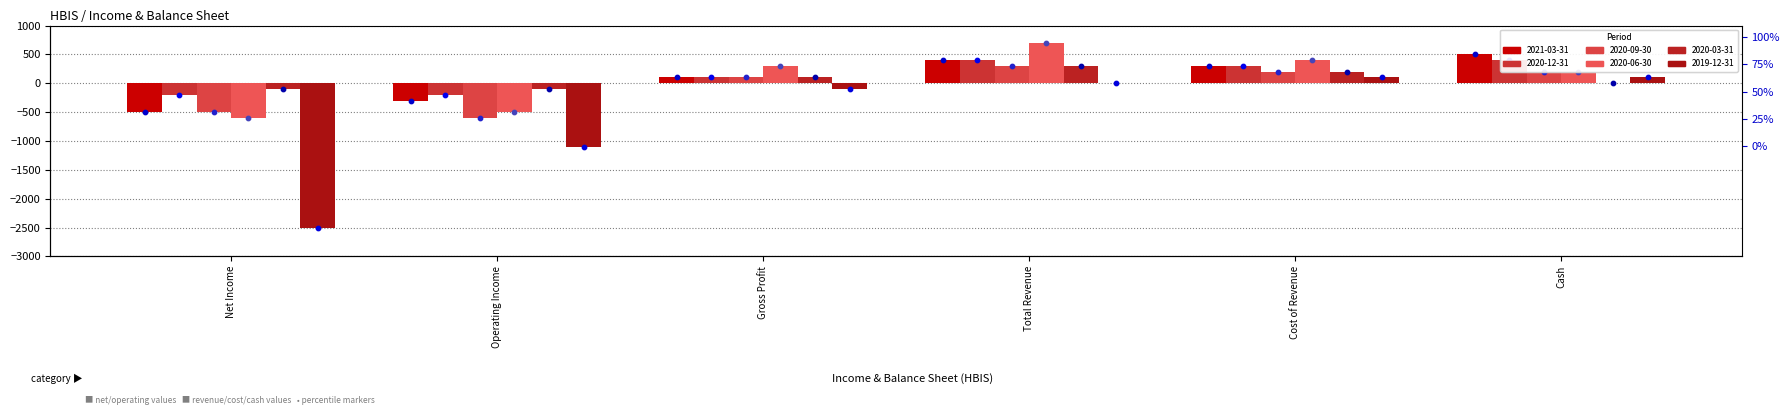

Which series has the widest spread of Y values?

2019-12-31_dot